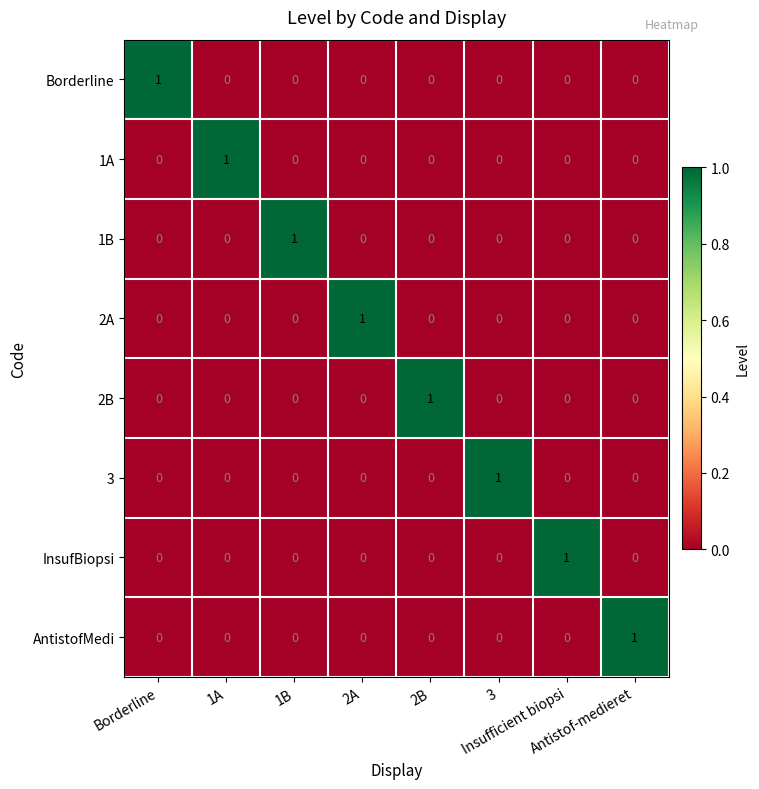

At how many categories does at least one series exceed 0?

8